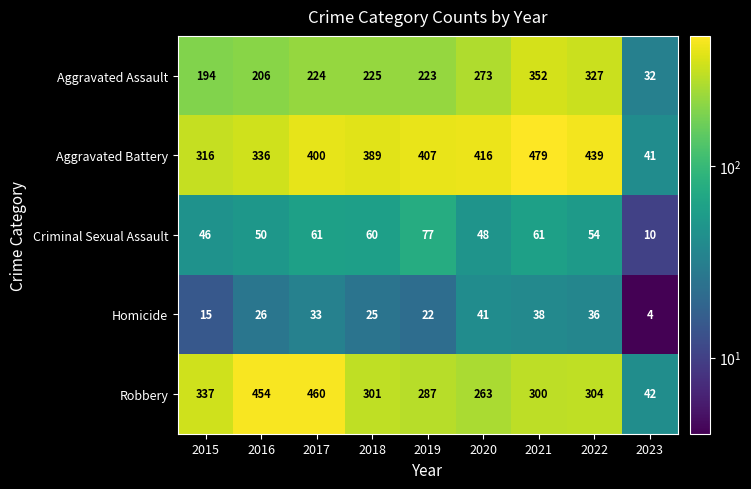

What is the approximate value of Criminal Sexual Assault at 2021?

61